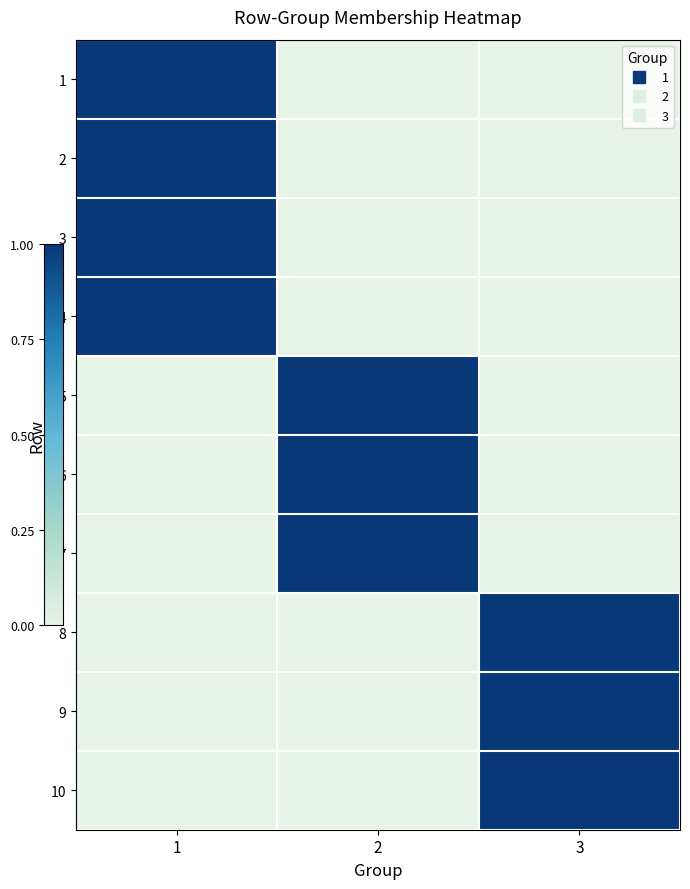

Between 1 and 2, which series saw the biggest shift?

1